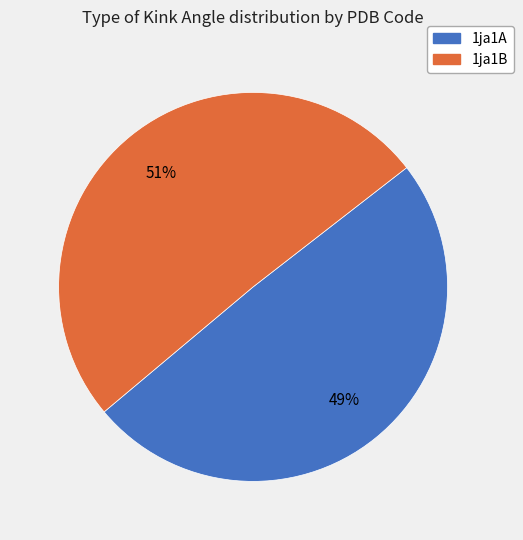

Does any single category account for the majority?

Yes